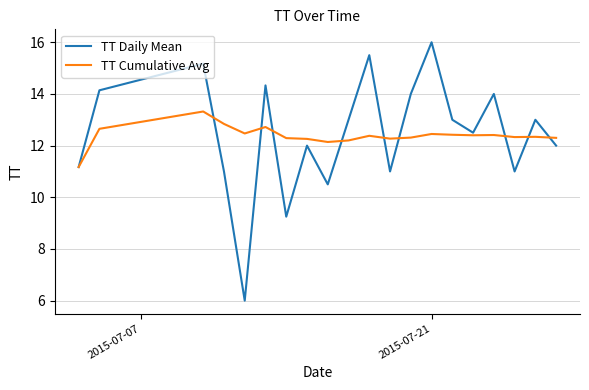

Which series has the largest range (max minus min)?

TT Daily Mean